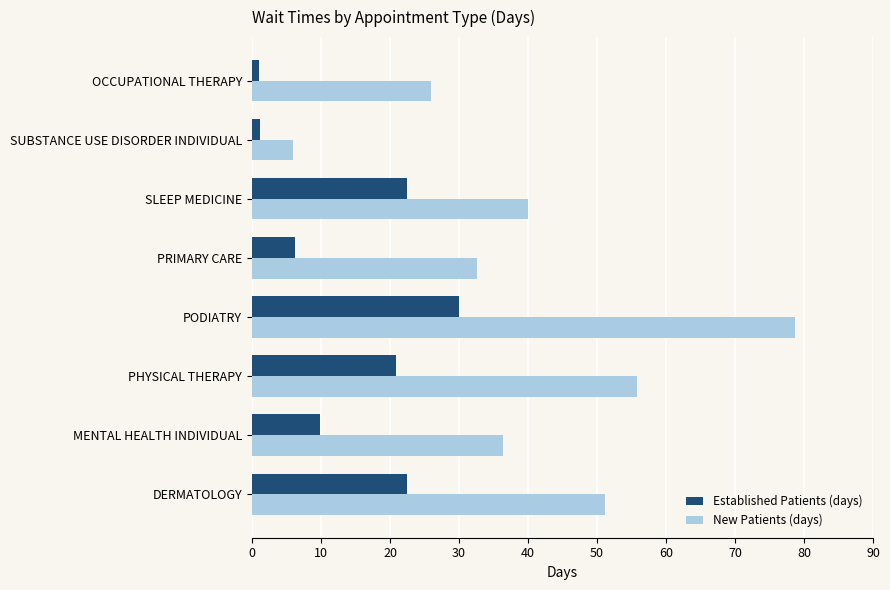

What is the highest value of the Established Patients (days) series?

30.0